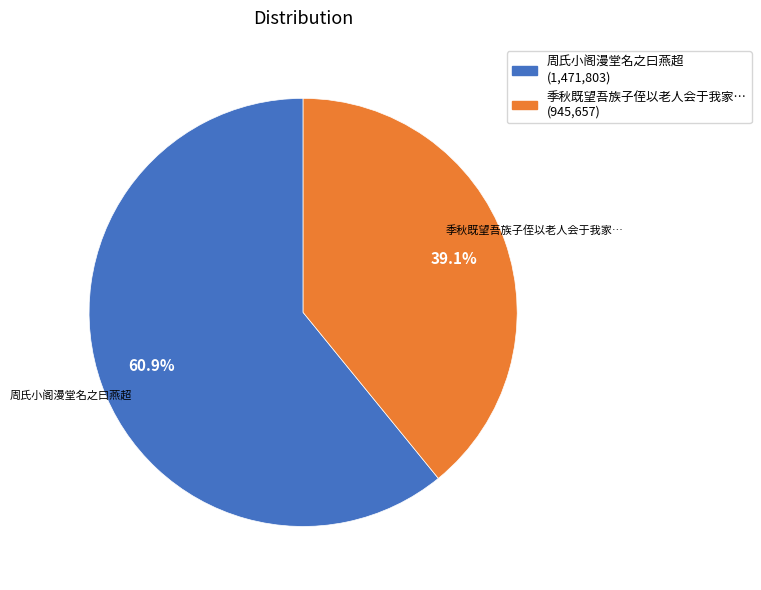

Is there any slice that represents more than half of the pie?

Yes